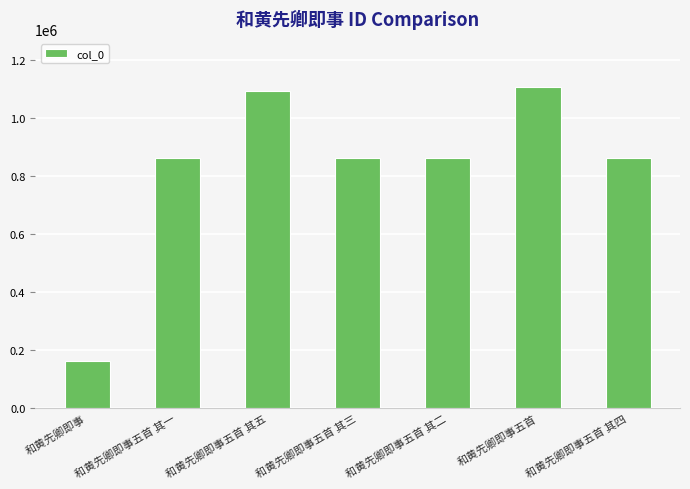

What is the sum of all values?

5805371